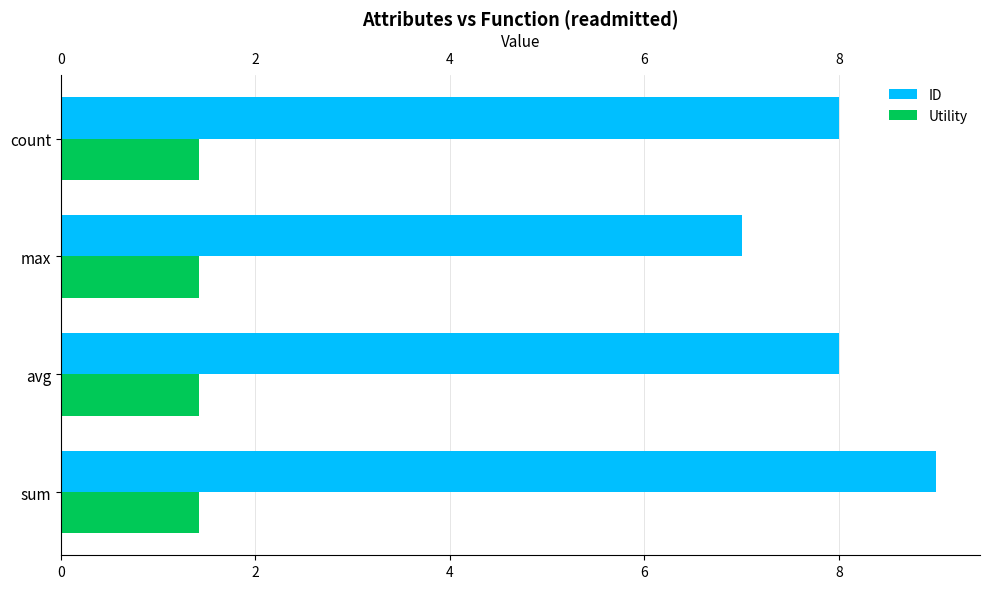

At which label does ID reach its minimum?

max